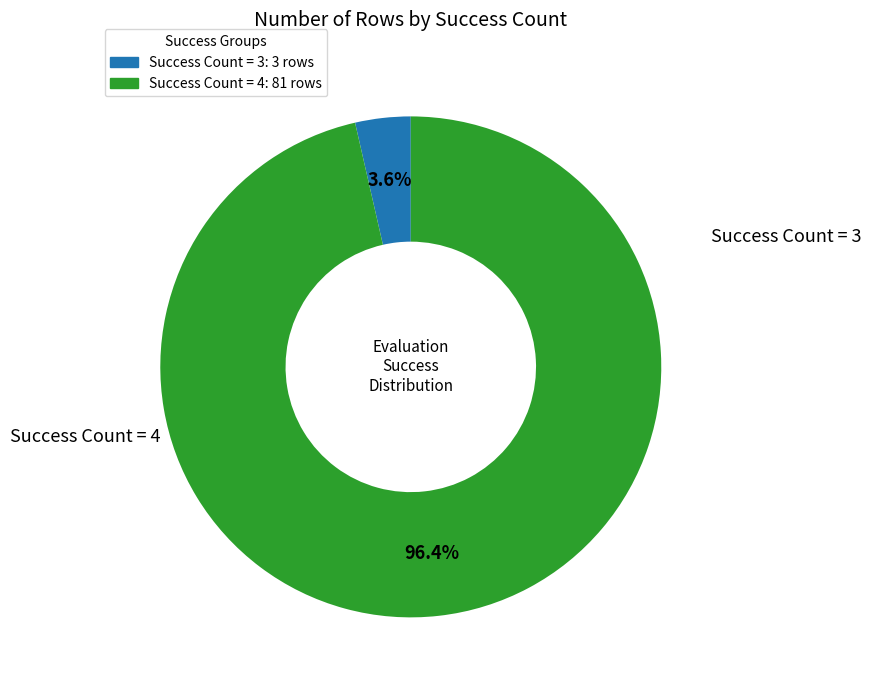

Is there any slice that represents more than half of the pie?

Yes